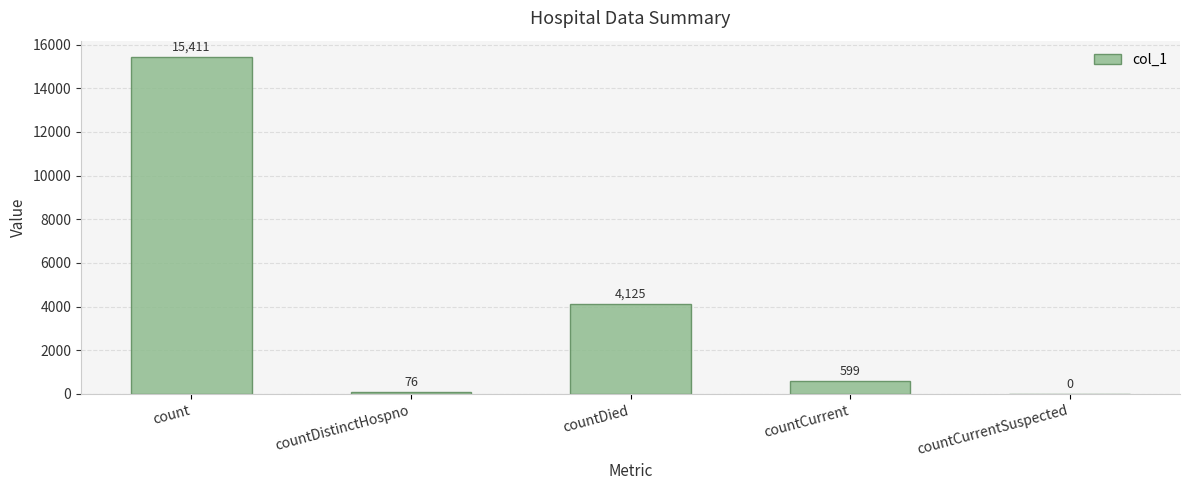

Reading right to left, what are all the values shown in this chart?

0	599	4125	76	15411